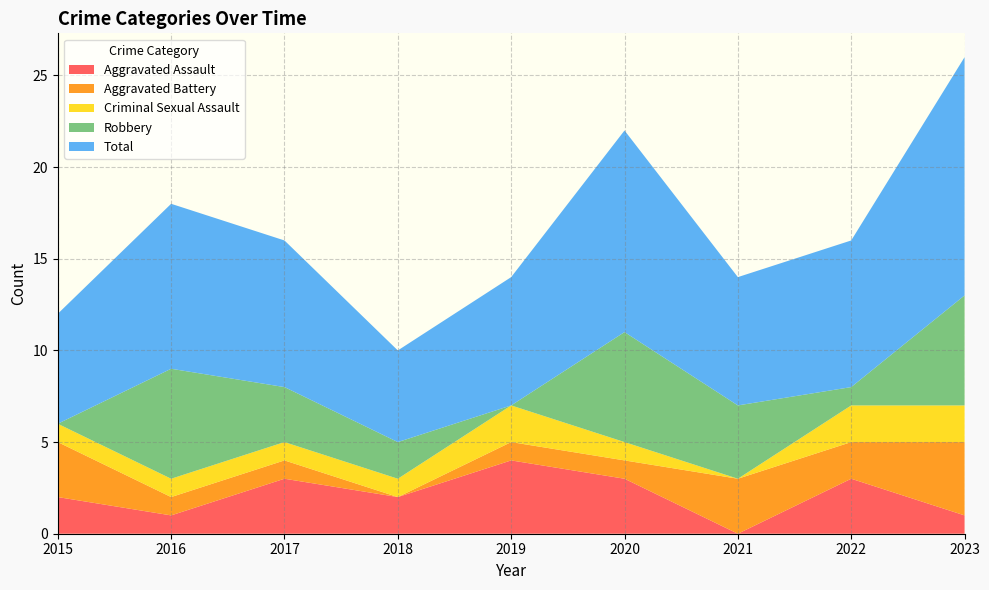

Reading left to right, what are all the values shown in this chart?

Aggravated Assault: 2015=2	2016=1	2017=3	2018=2	2019=4	2020=3	2021=0	2022=3	2023=1
Aggravated Battery: 2015=3	2016=1	2017=1	2018=0	2019=1	2020=1	2021=3	2022=2	2023=4
Criminal Sexual Assault: 2015=1	2016=1	2017=1	2018=1	2019=2	2020=1	2021=0	2022=2	2023=2
Robbery: 2015=0	2016=6	2017=3	2018=2	2019=0	2020=6	2021=4	2022=1	2023=6
Total: 2015=6	2016=9	2017=8	2018=5	2019=7	2020=11	2021=7	2022=8	2023=13